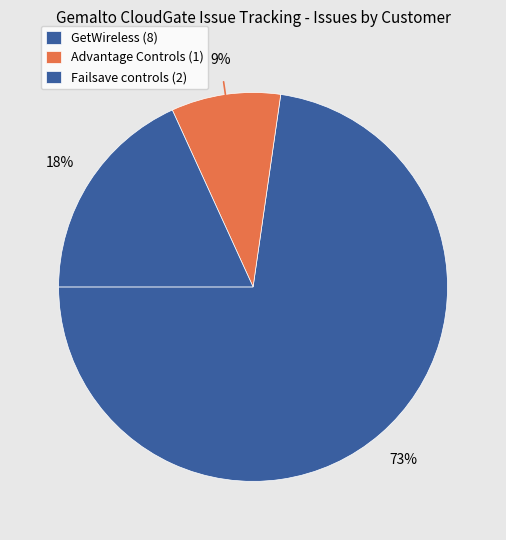

How many segments does this pie chart have?

3